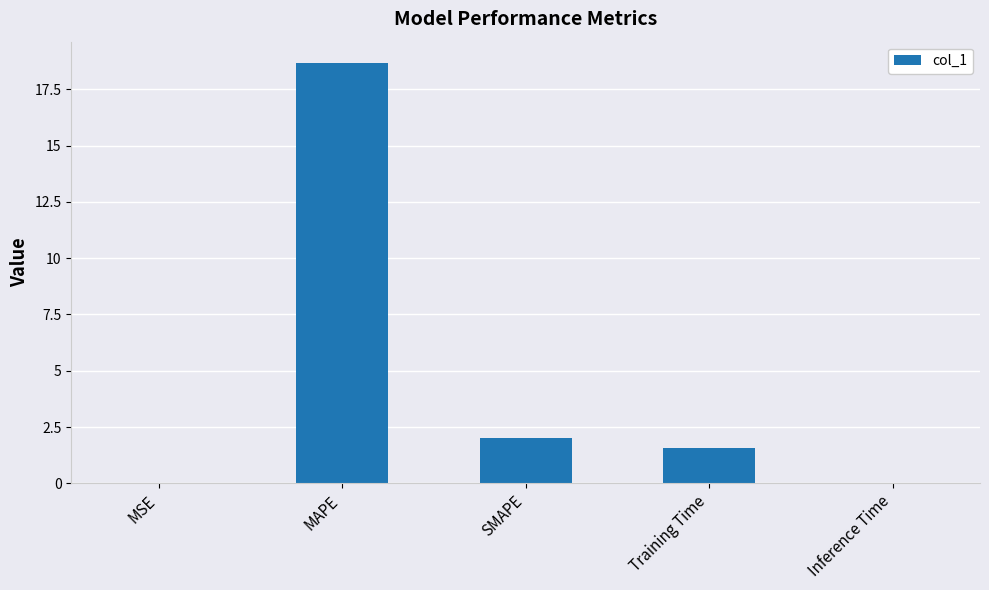

What is the maximum value shown in the chart?

18.7